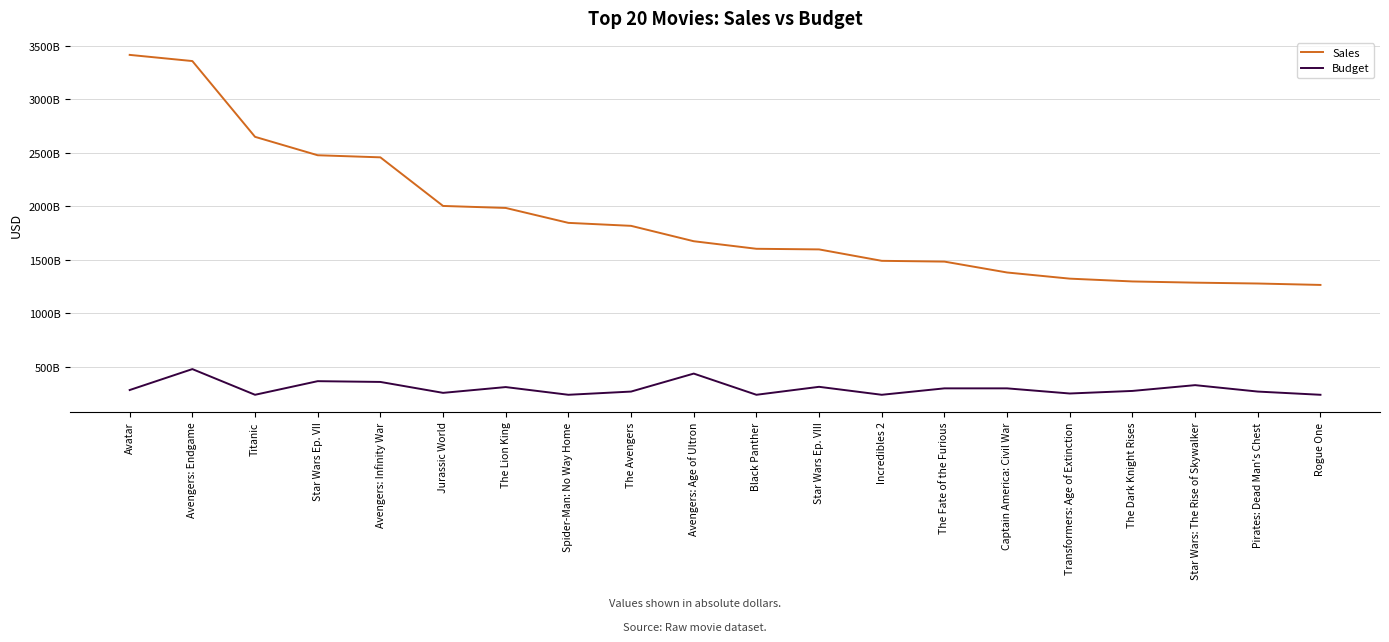

What are all the series names shown in the legend?

Sales, Budget